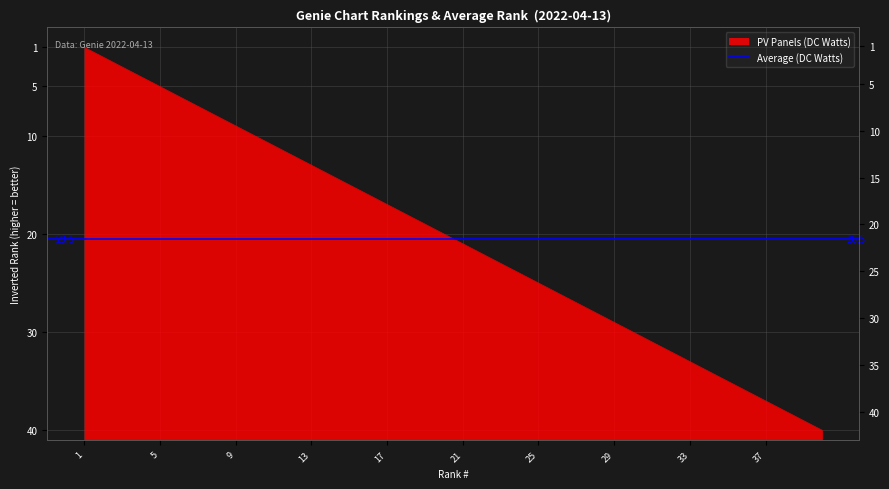

What is the maximum value shown in the chart?

40